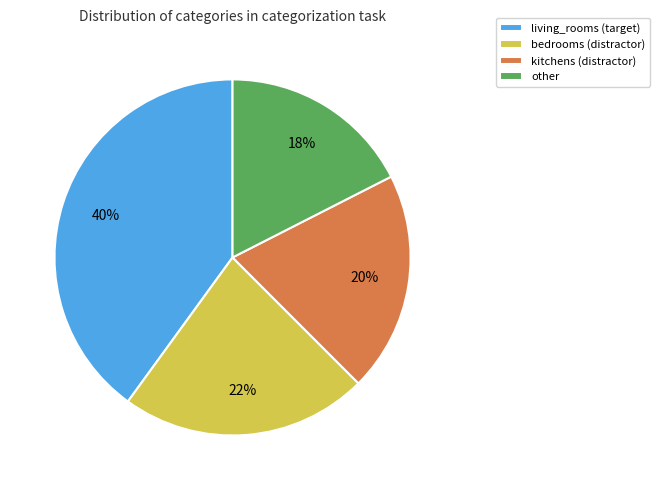

Which category has the smallest portion of the pie?

other